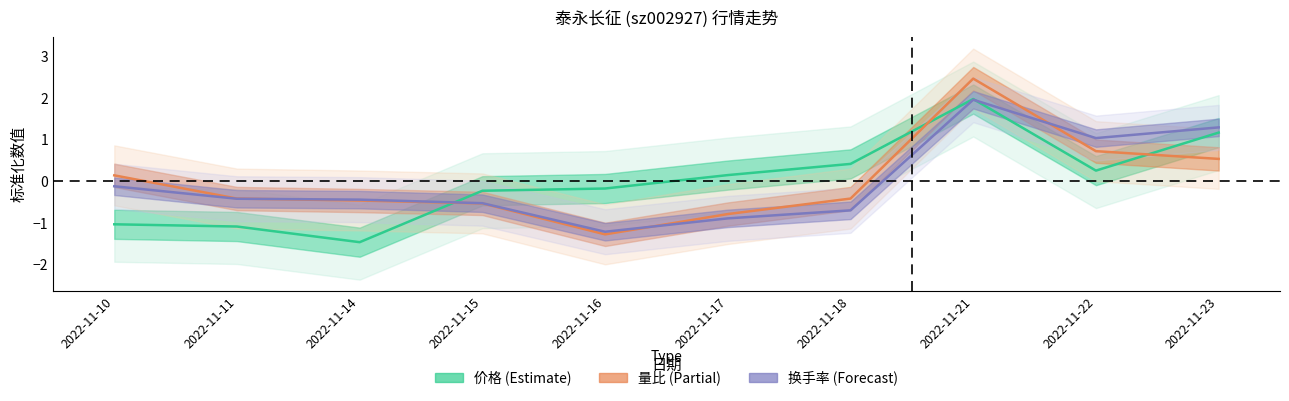

In 价格 (Estimate), how many points are lower than both neighbors (excluding endpoints)?

2